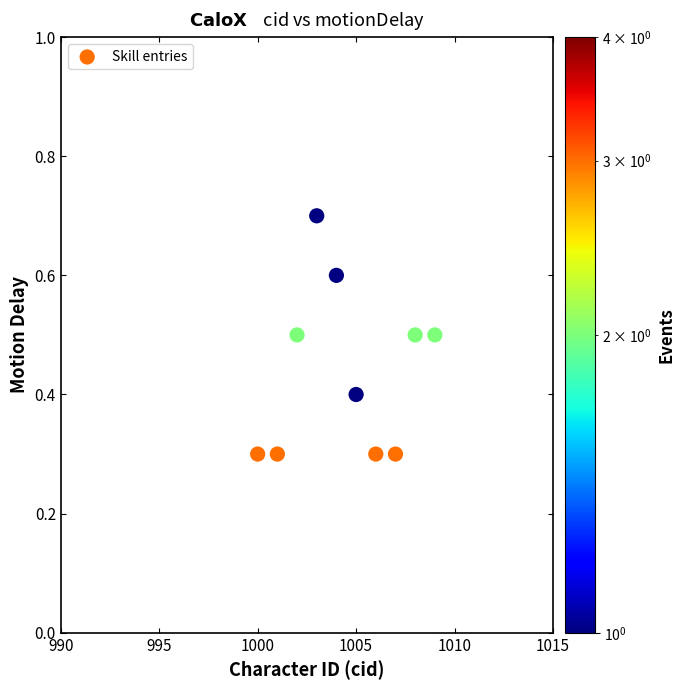

What is the average Y value?

0.4